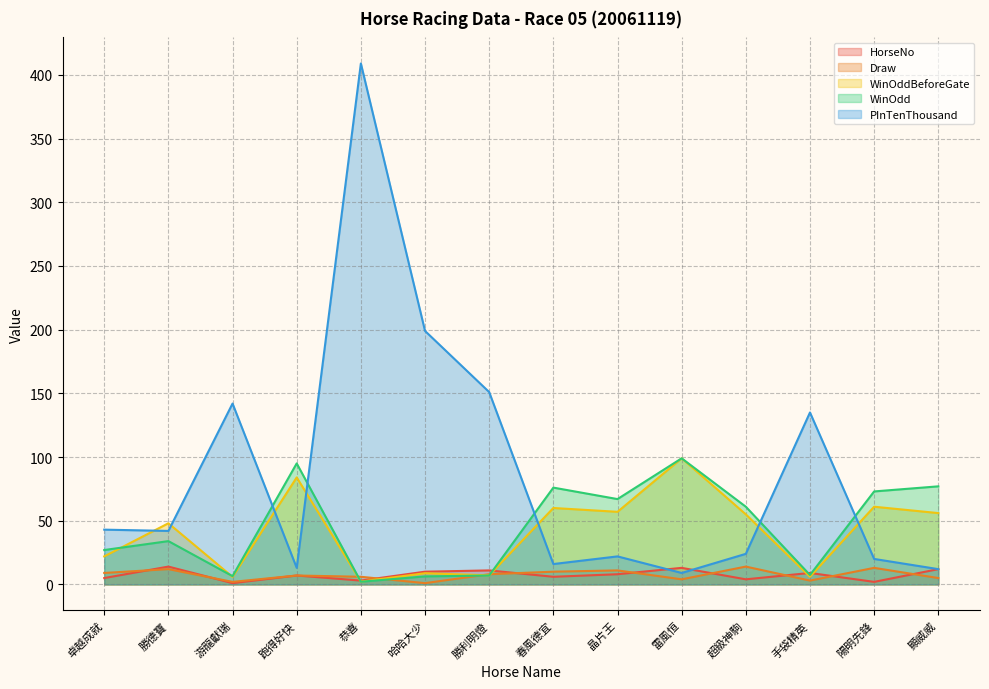

Reading left to right, what are all the values shown in this chart?

HorseNo: 5.0	14.0	1.0	7.0	3.0	10.0	11.0	6.0	8.0	13.0	4.0	9.0	2.0	12.0
Draw: 9.0	12.0	2.0	7.0	6.0	1.0	8.0	10.0	11.0	4.0	14.0	3.0	13.0	5.0
WinOddBeforeGate: 22.0	48.0	5.9	84.0	2.2	8.8	7.1	60.0	57.0	99.0	55.0	6.0	61.0	56.0
WinOdd: 27.0	34.0	6.5	95.0	2.1	6.3	7.0	76.0	67.0	99.0	61.0	7.4	73.0	77.0
PInTenThousand: 43.0	42.0	142.0	13.0	409.0	199.0	151.0	16.0	22.0	9.0	24.0	135.0	20.0	12.0